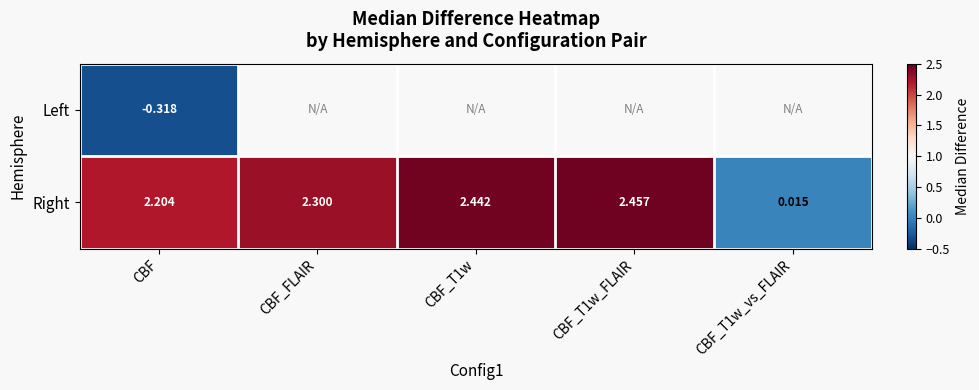

Is the value of Left at CBF greater than the value of Right at CBF_T1w_vs_FLAIR?

No